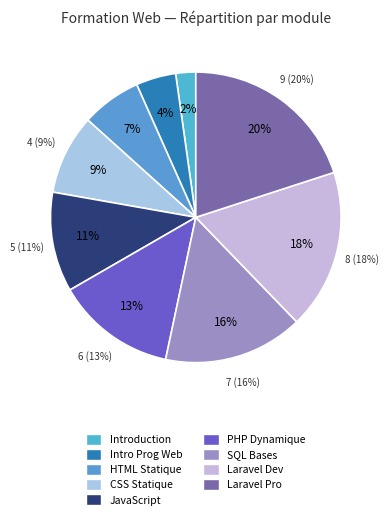

Is apprendre-css the majority of the pie?

No